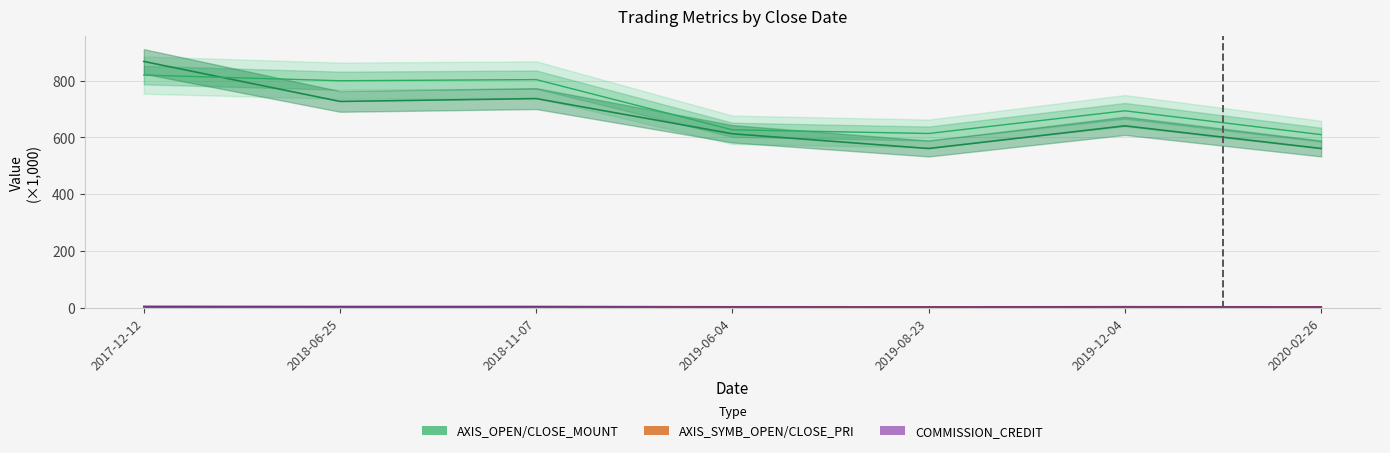

Which series has the largest total across all categories?

AXIS_OPEN_MOUNT